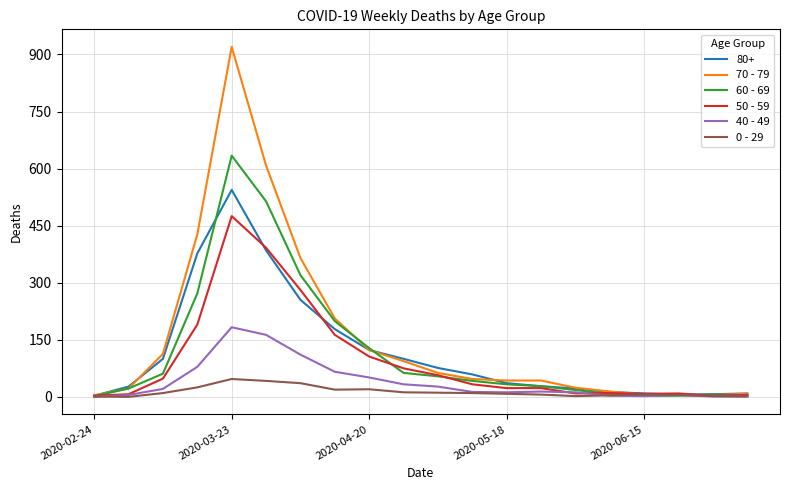

Which series has the largest range (max minus min)?

70 - 79